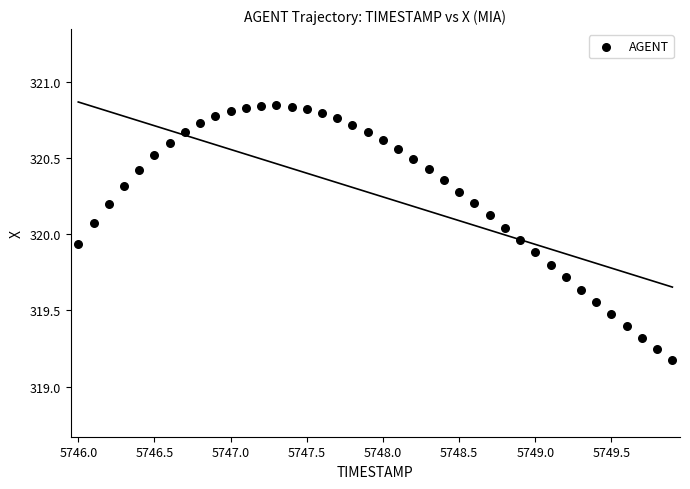

What is the range of X values (max minus min)?

3.9